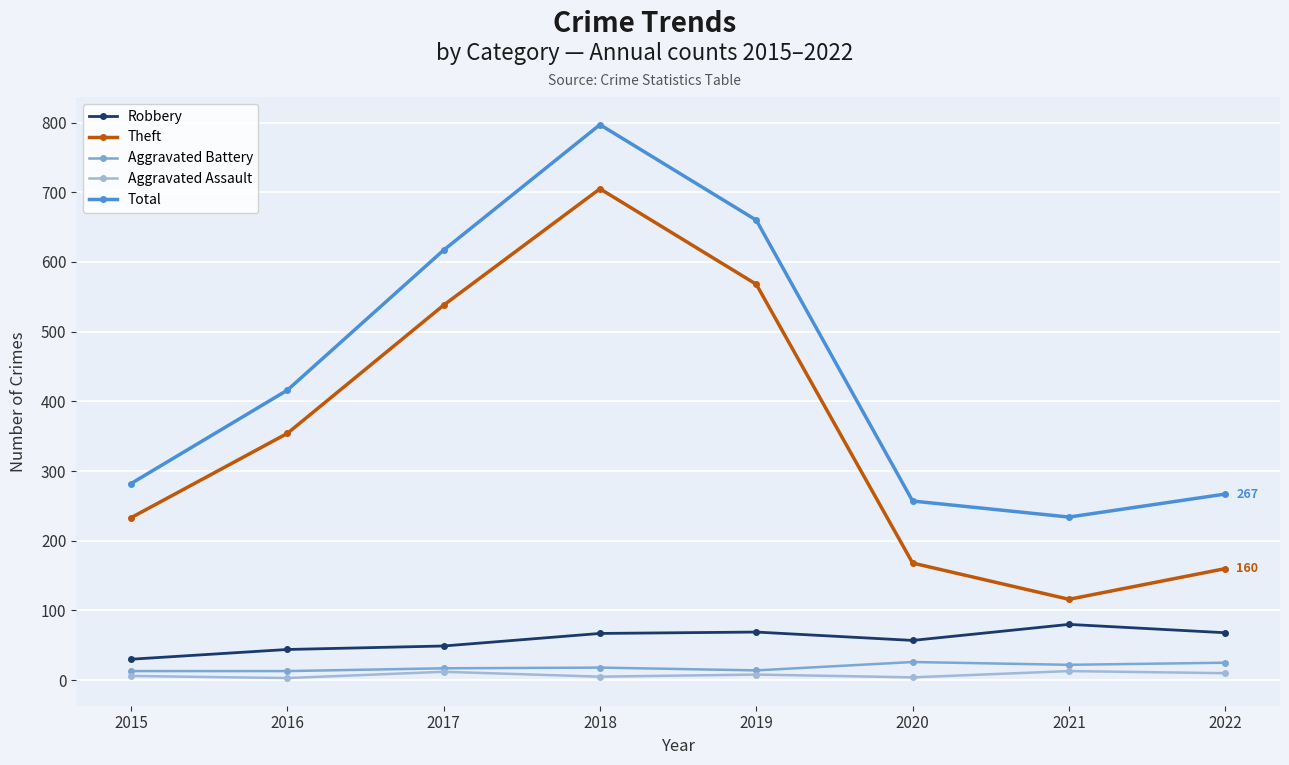

Which series has the largest total across all categories?

Total